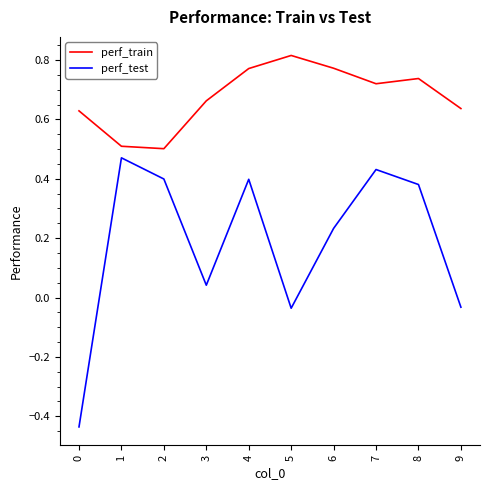

Count the perf_train values in the range 0 to 1.

10